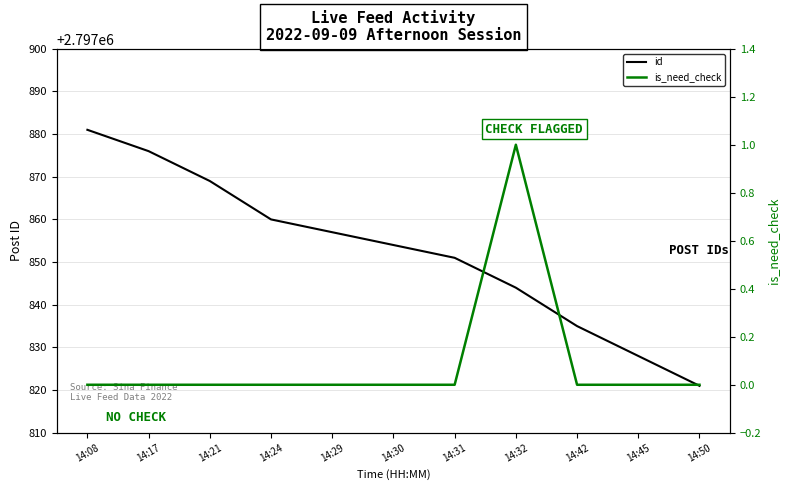

True or false: id and is_need_check intersect in this chart.

False